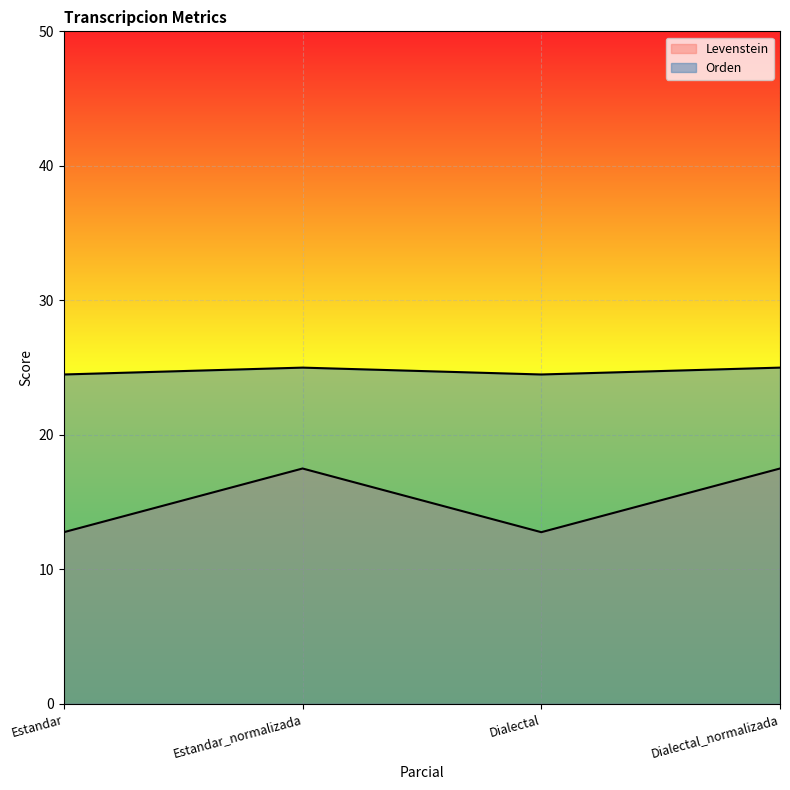

Is the value of Levenstein at Dialectal greater than the value of Orden at Dialectal_normalizada?

No